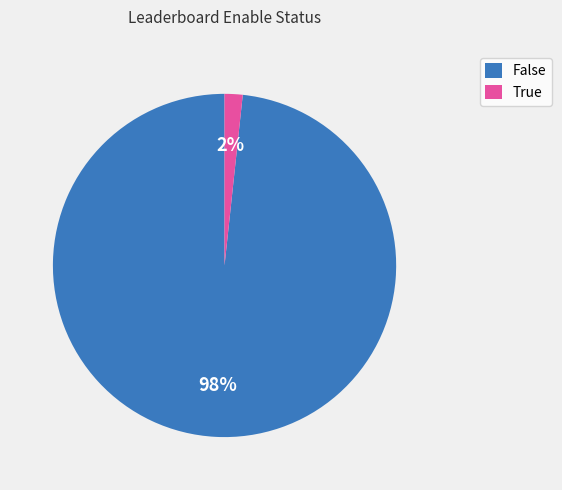

Is there any slice that represents more than half of the pie?

Yes